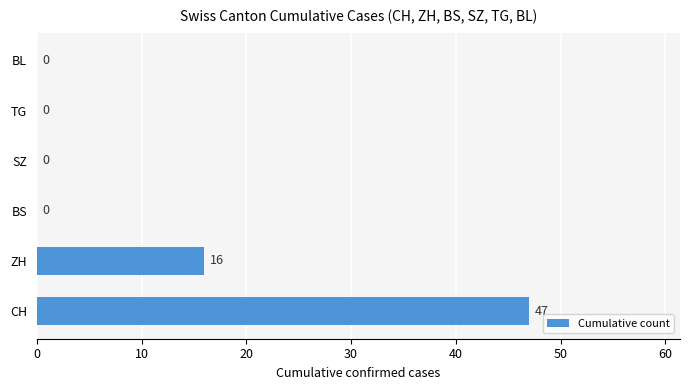

What is the sum of the values at CH and BS?

47